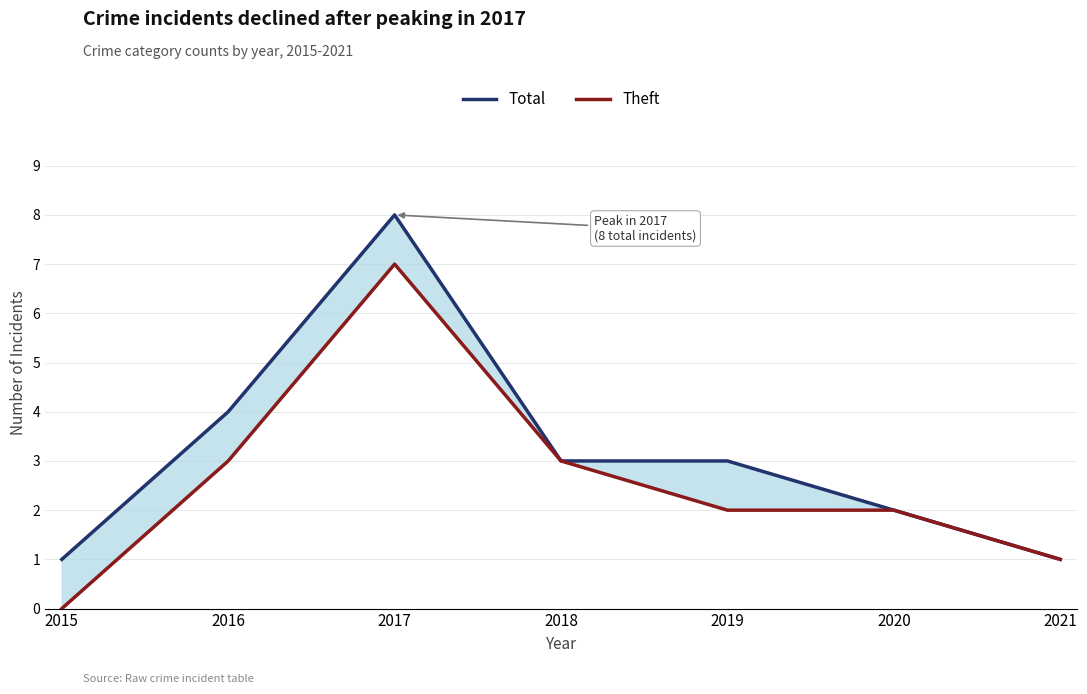

Is the value of Theft at 2018 greater than the value of Total at 2020?

Yes